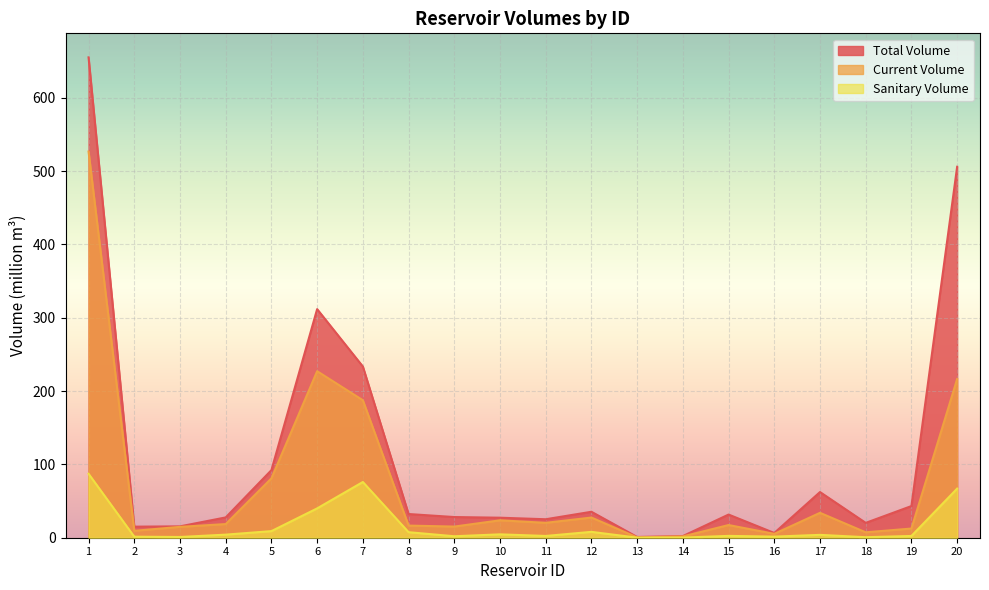

At which category is the sum across all series the highest?

1